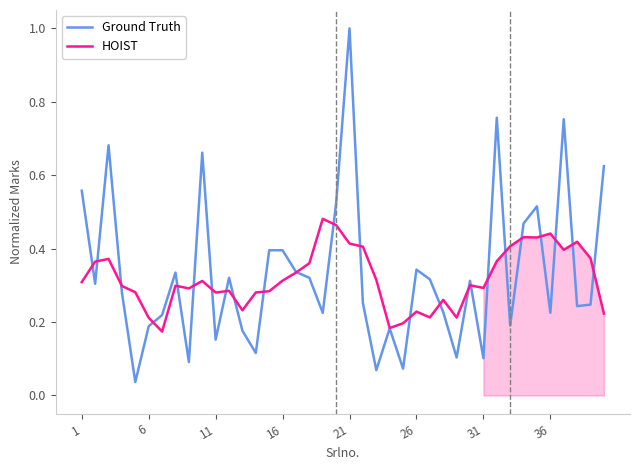

True or false: HOIST has more than 0 interior local peaks.

True